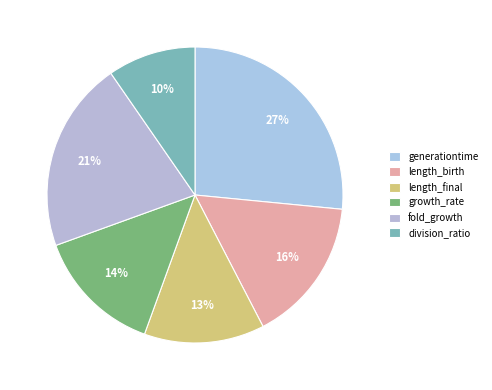

Does length_final represent more than half of the total?

No